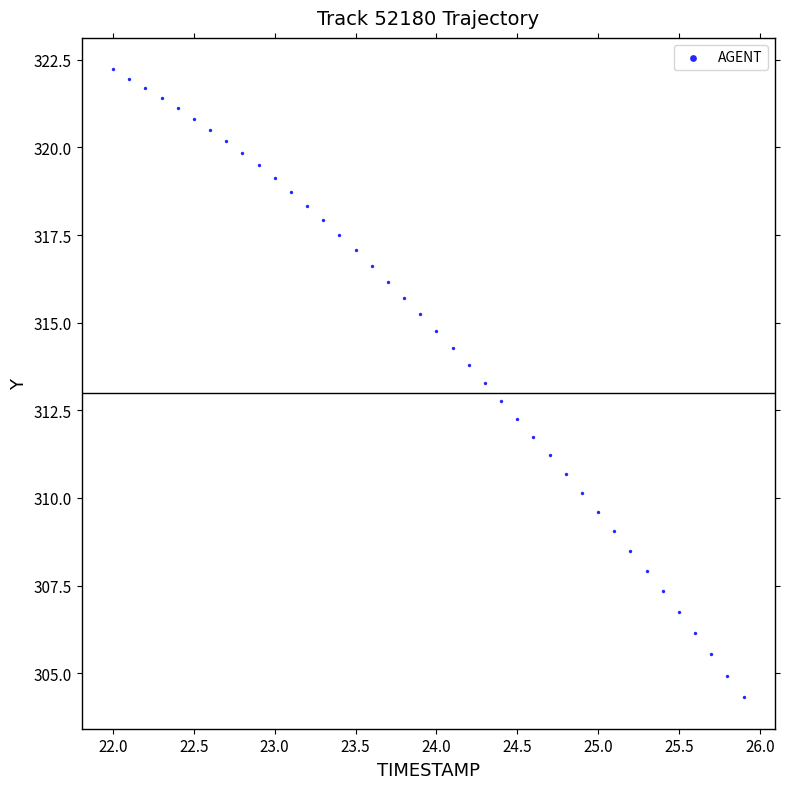

What is the range of X values (max minus min)?

3.9